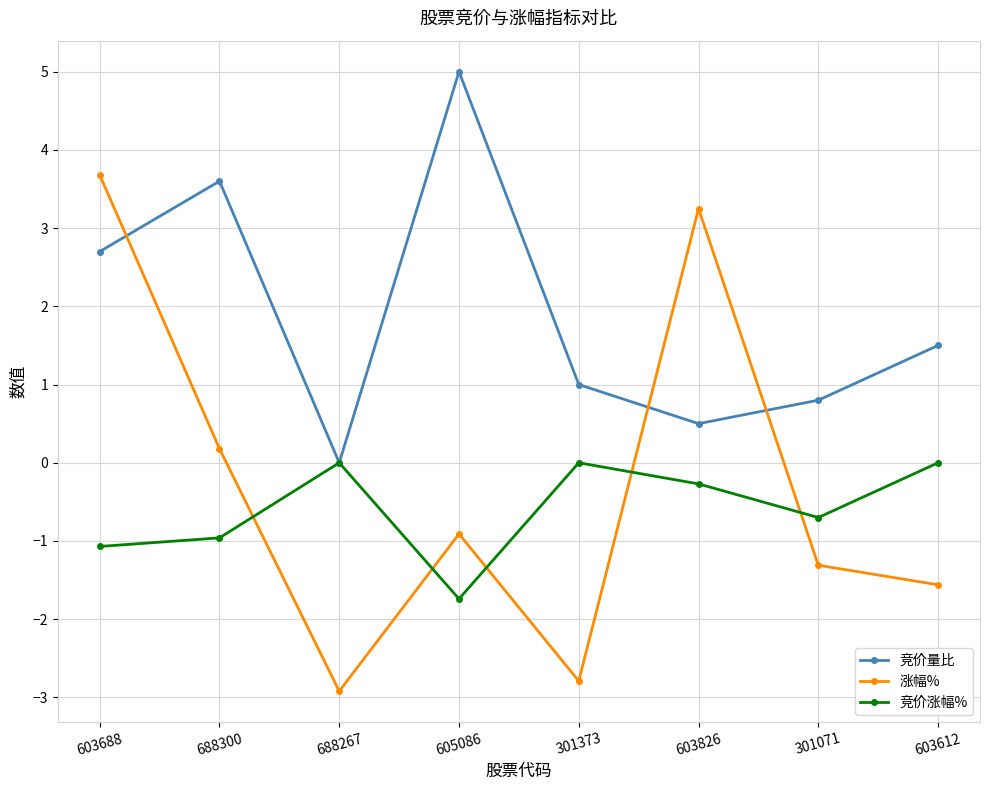

How many lines are shown in the chart?

3